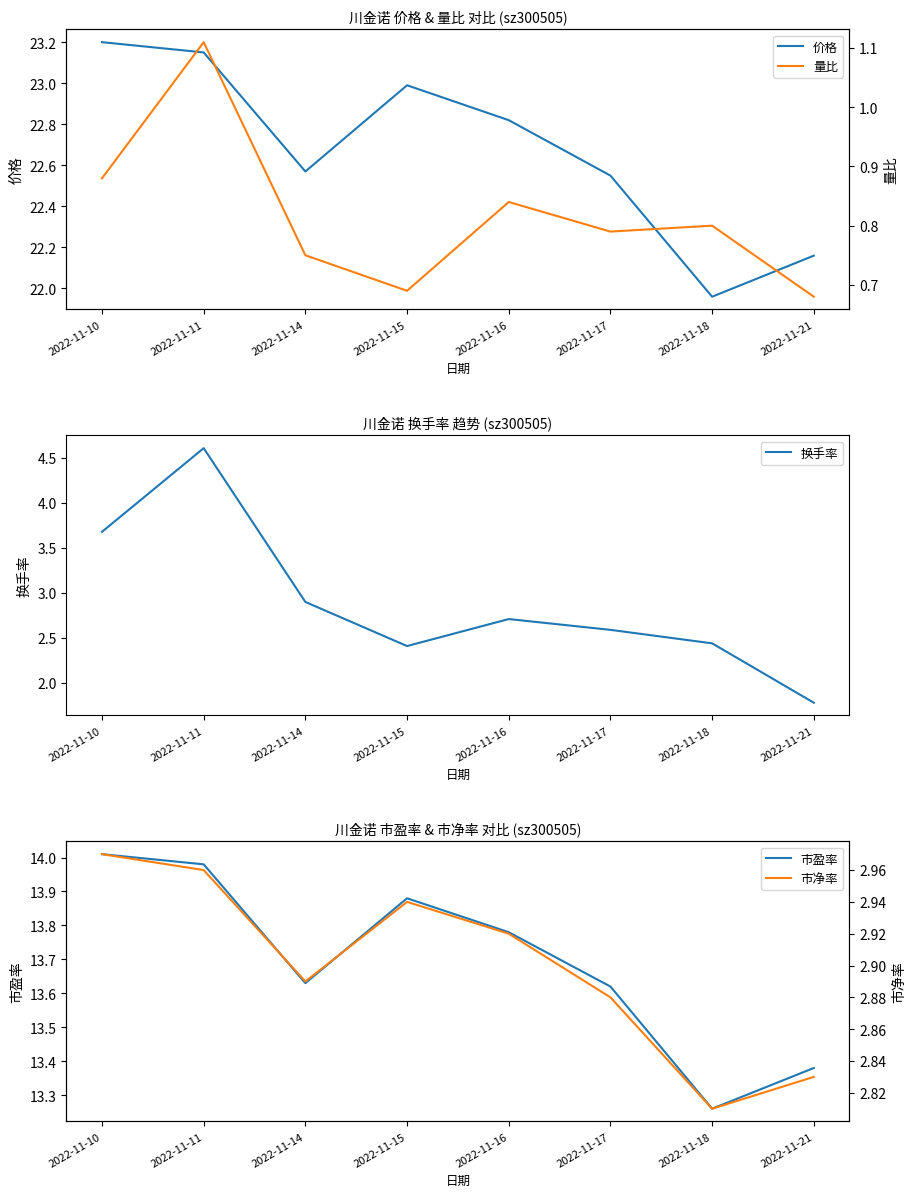

What is the maximum value for 市净率?

3.0